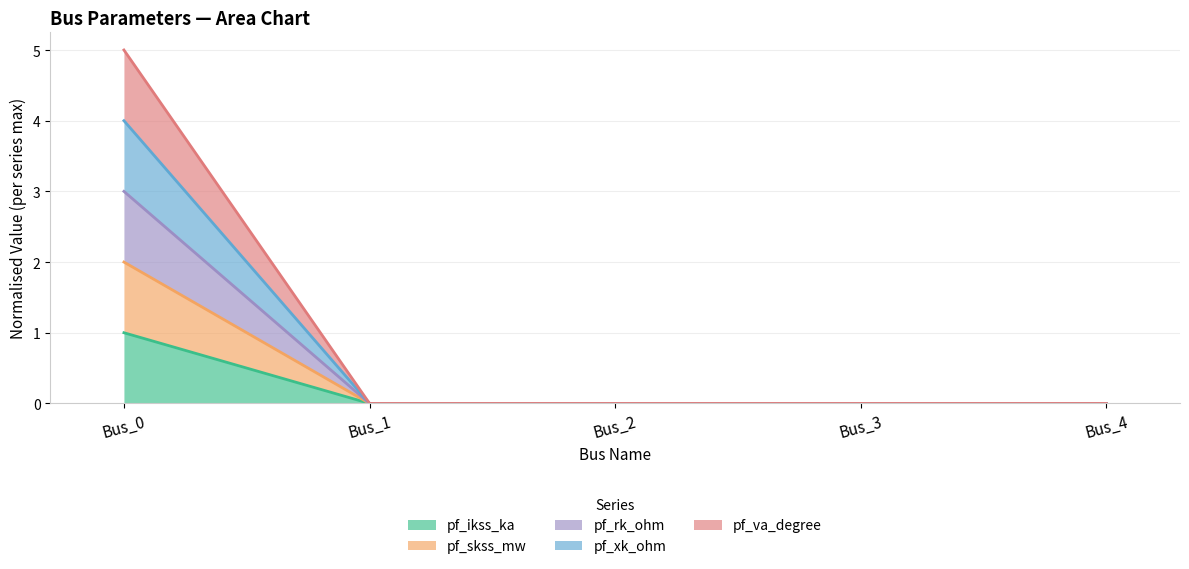

Which series has the largest range (max minus min)?

pf_skss_mw